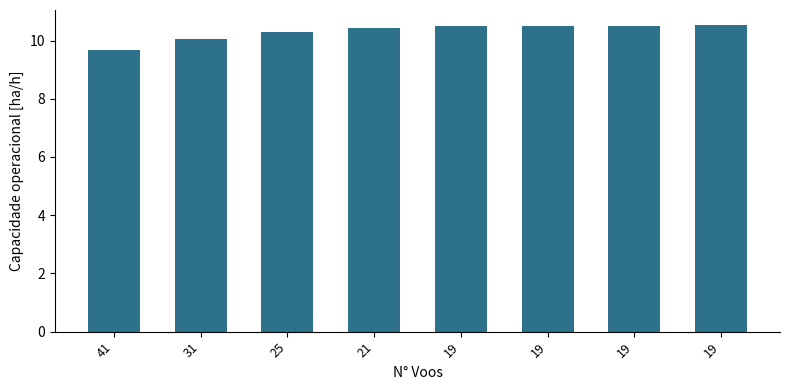

How many distinct data groups are displayed?

1